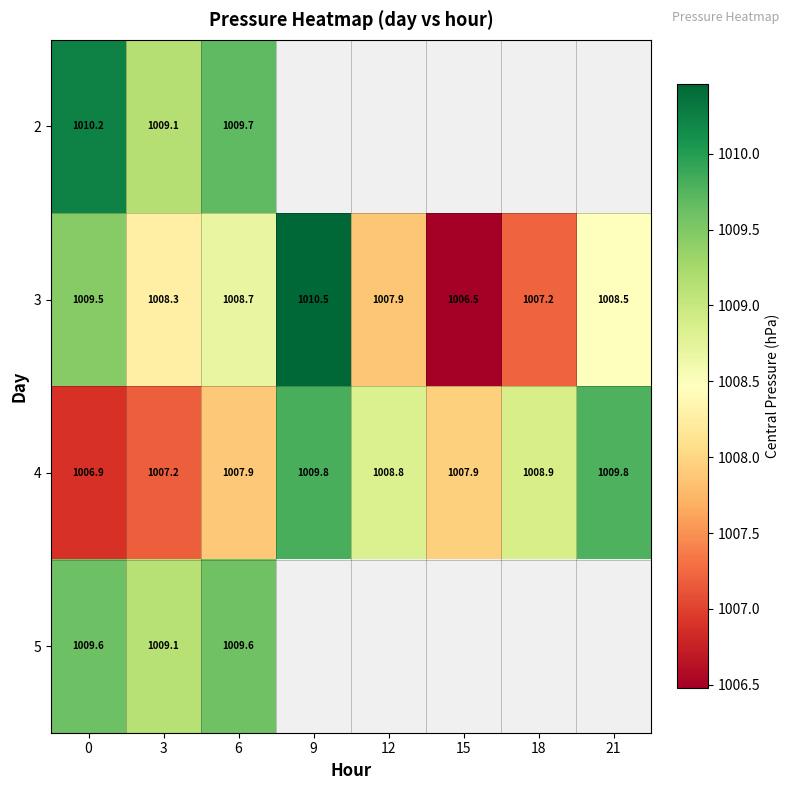

The value of 3 at 9 is 1010.5. True or false?

True